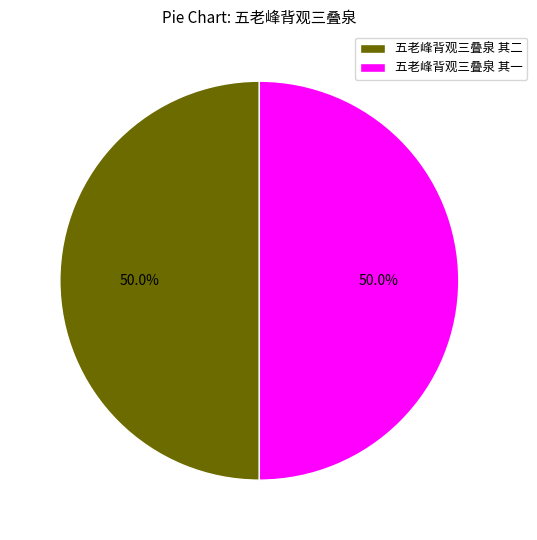

What is the ratio of the value at 五老峰背观三叠泉 其二 to the value at 五老峰背观三叠泉 其一?

1.0